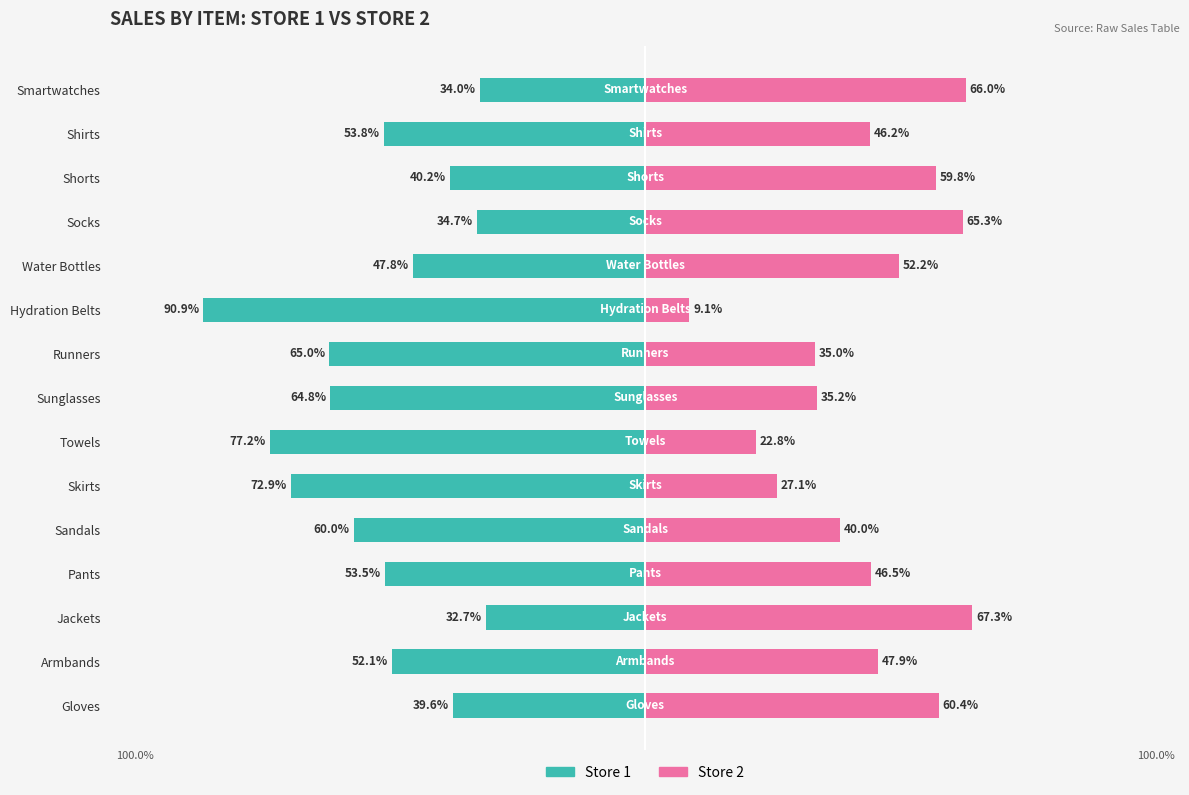

Between Armbands and Water Bottles, which series saw the biggest shift?

Store 1